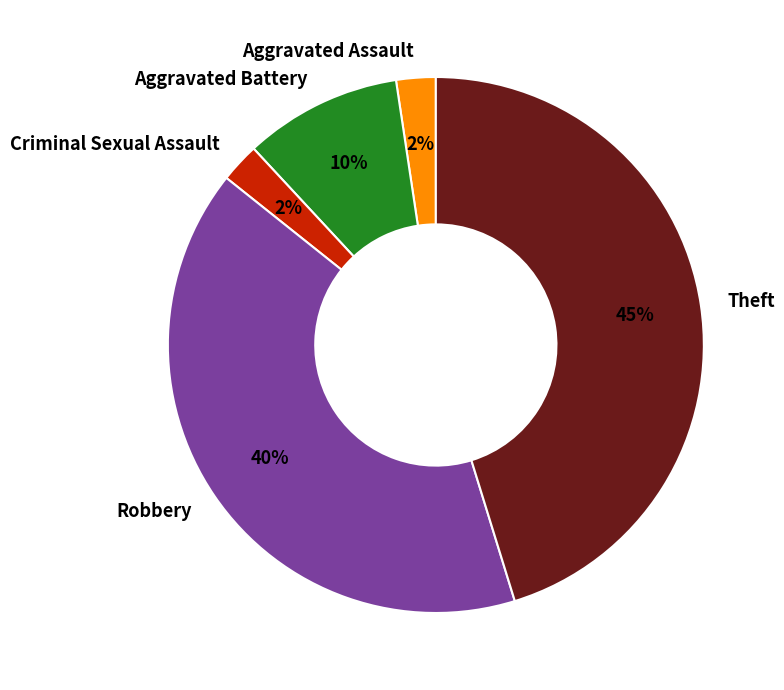

Is it true that Criminal Sexual Assault is 2% of the pie?

True